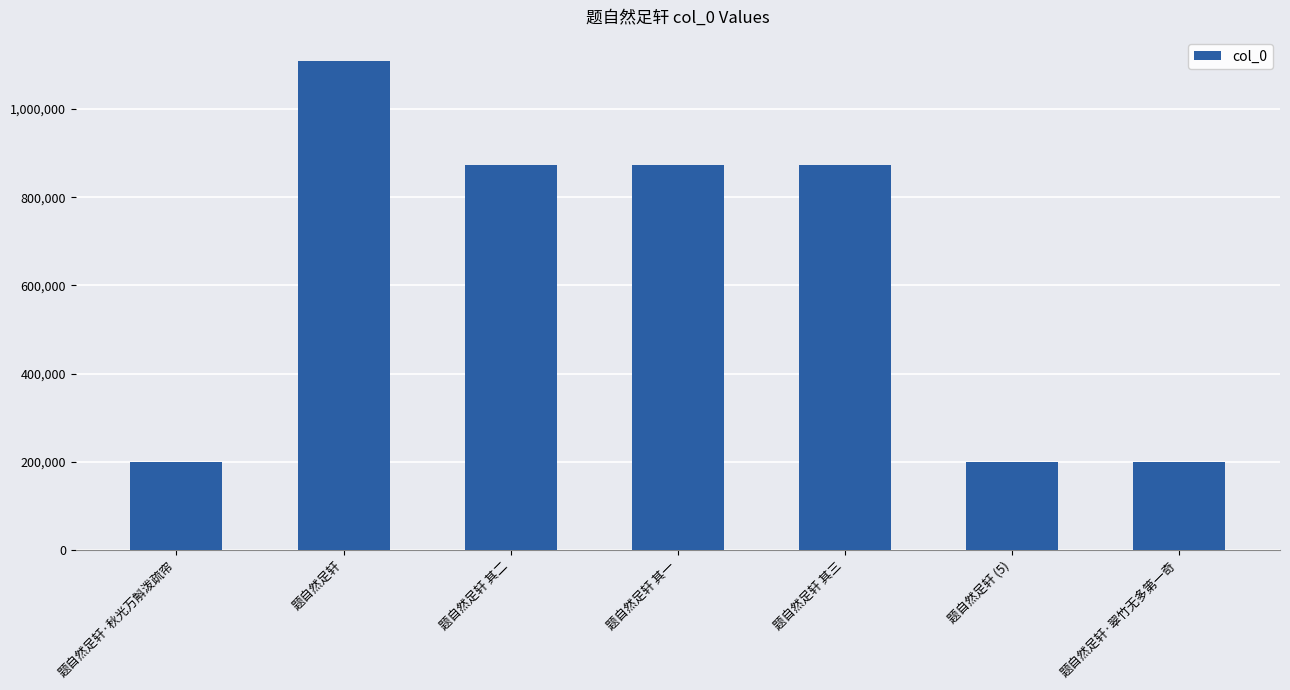

Where does the data first go above 874148?

题自然足轩